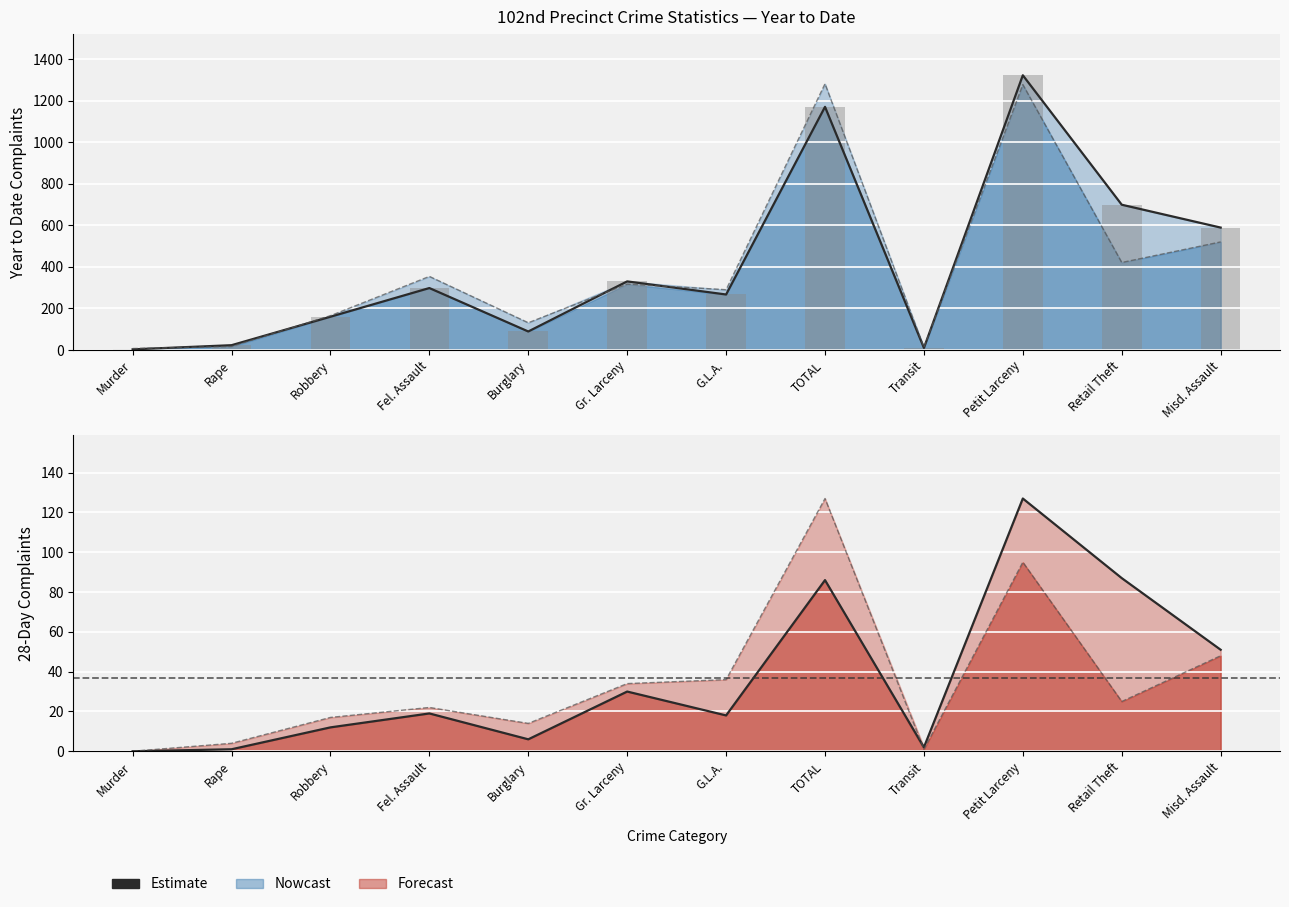

Which series has the largest total across all categories?

2024 YTD